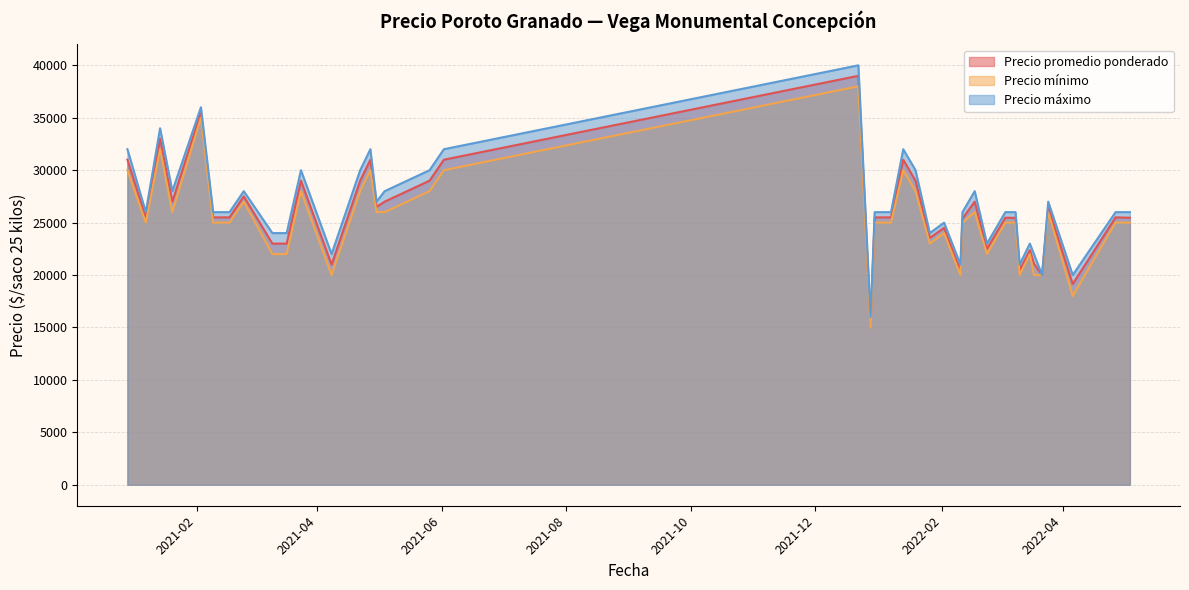

What are all the series names shown in the legend?

Precio promedio ponderado, Precio mínimo, Precio máximo